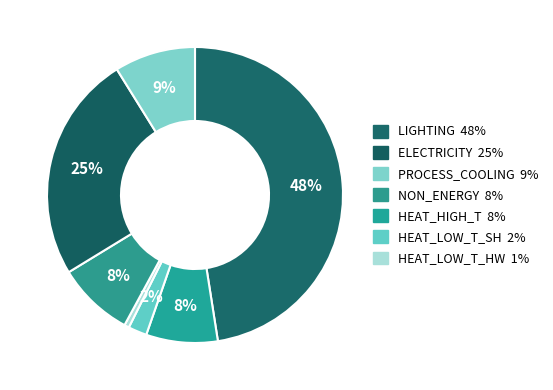

How many slices are in this pie chart?

7